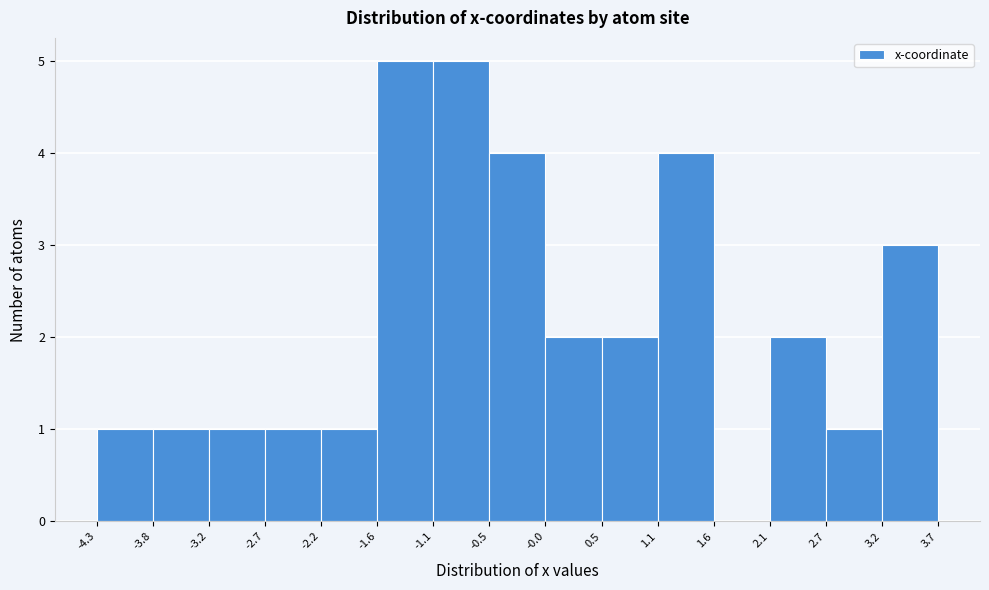

How tall is the bar that spans 2.7 to 3.2 on the x-axis? The values are not printed on the chart, so give them approximately, as read against the axis.

1